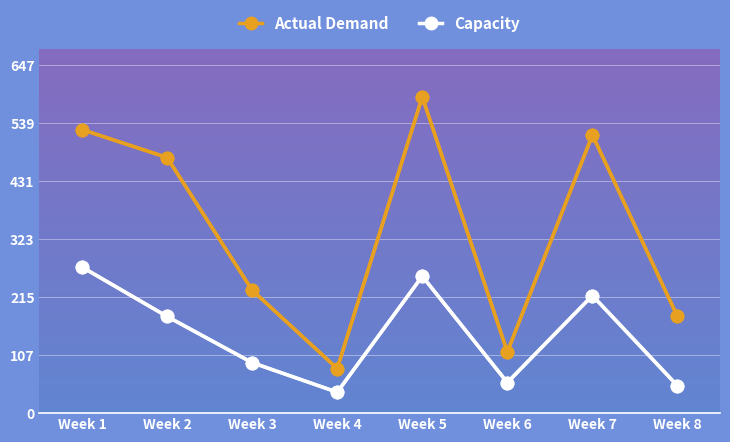

True or false: Actual Demand and Capacity cross at least once.

False